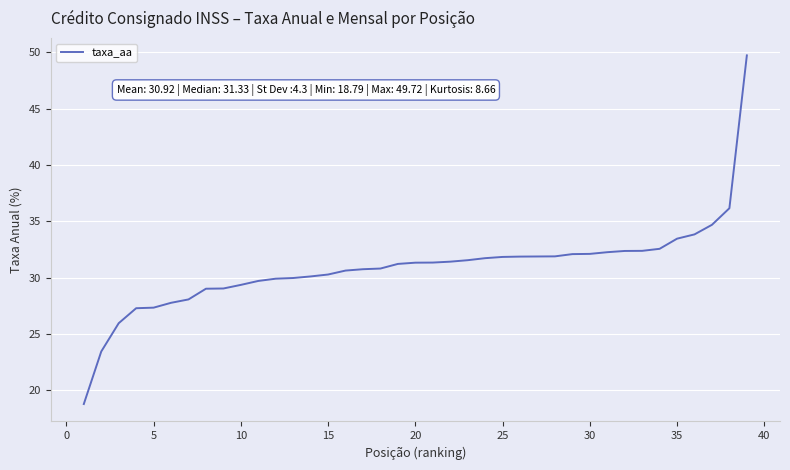

What is the greatest value displayed?

49.7